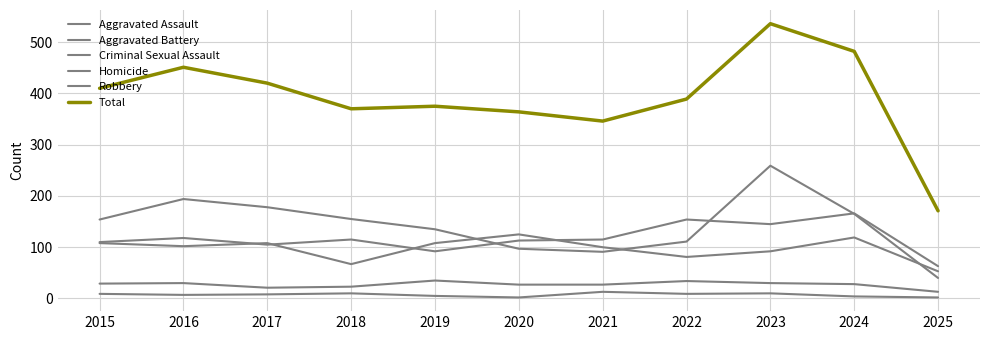

How many lines are shown in the chart?

6